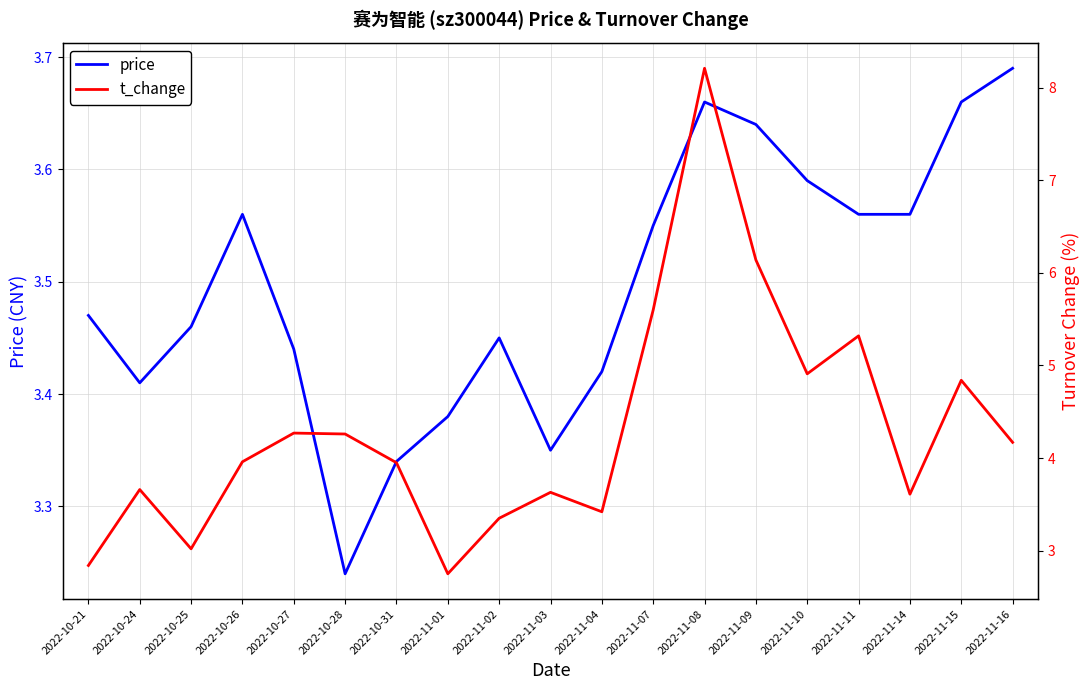

What is the average value of the price series?

3.5